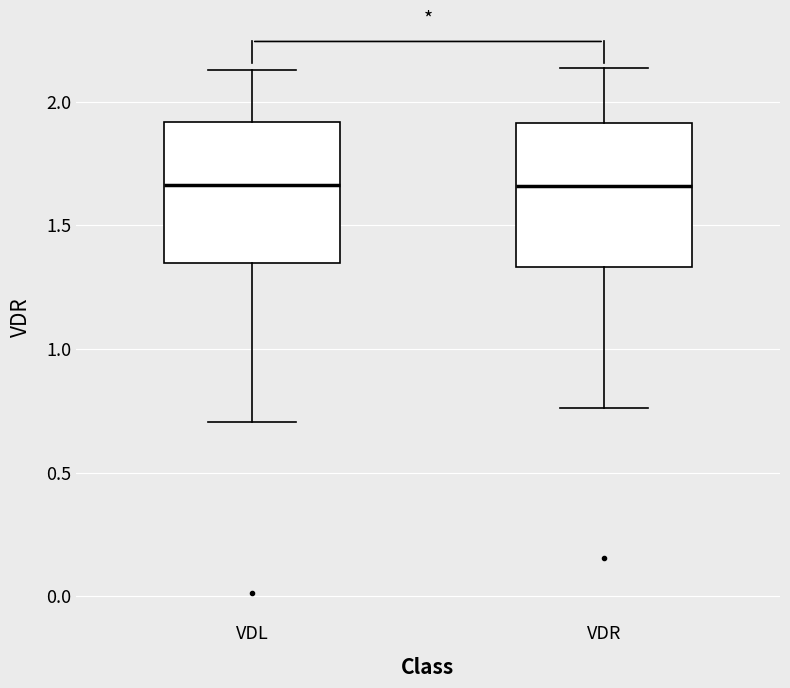

Reading left to right, transcribe this box plot: for each box, give where its median line is, the range the box spans, and where its two whiskers end, as read against the y-axis. The values are not printed on the chart, so give them approximately, as read against the axis.

VDL: median 1.65, box 1.35 to 1.90, whiskers 0.70 to 2.15
VDR: median 1.65, box 1.35 to 1.90, whiskers 0.75 to 2.15